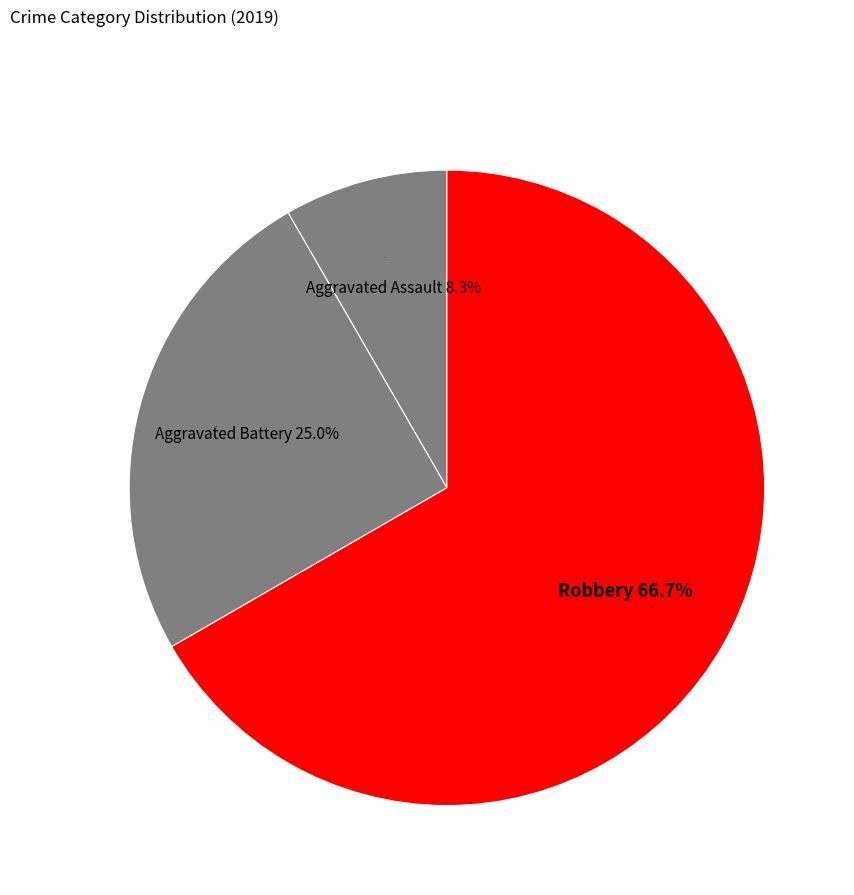

How much of the chart is everything except Aggravated Battery?

75.0%